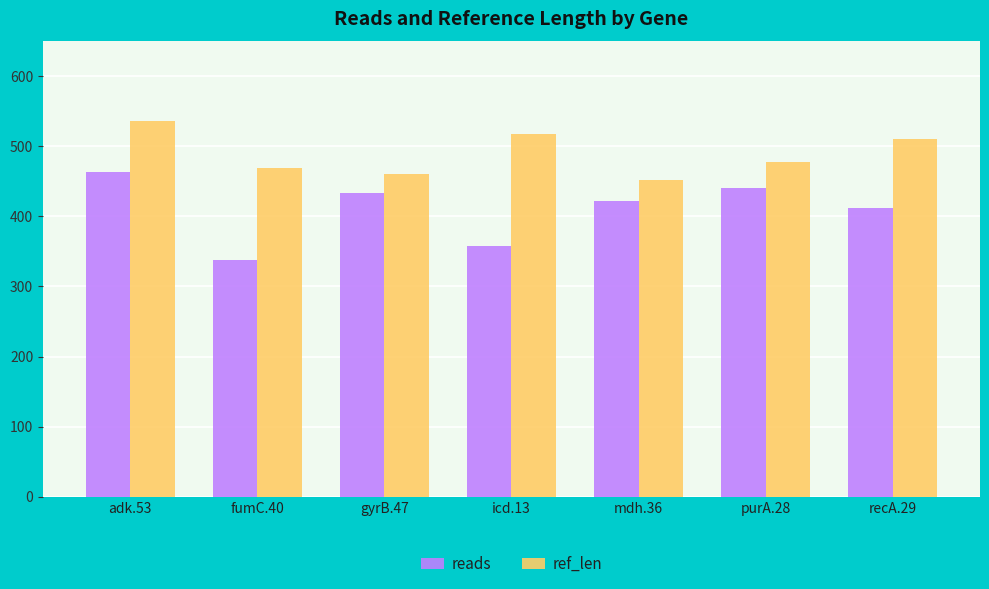

Is it true that ref_len equals 118 at mdh.36?

False